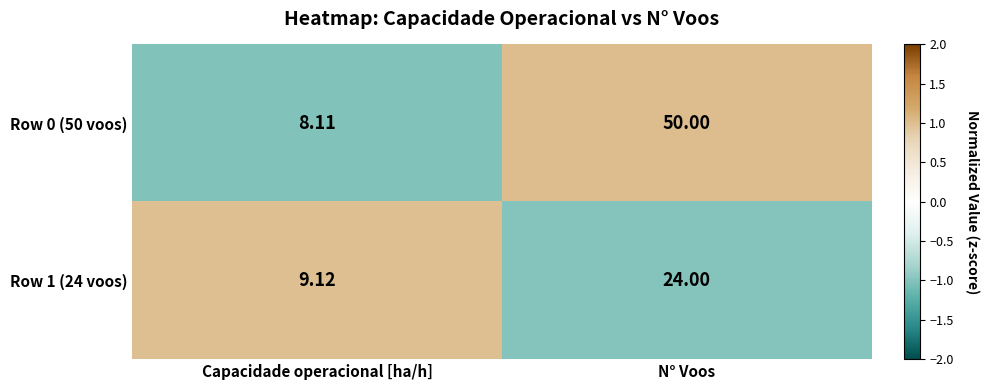

At which label is Row 1 (24 voos) closest to 16?

Capacidade operacional [ha/h]